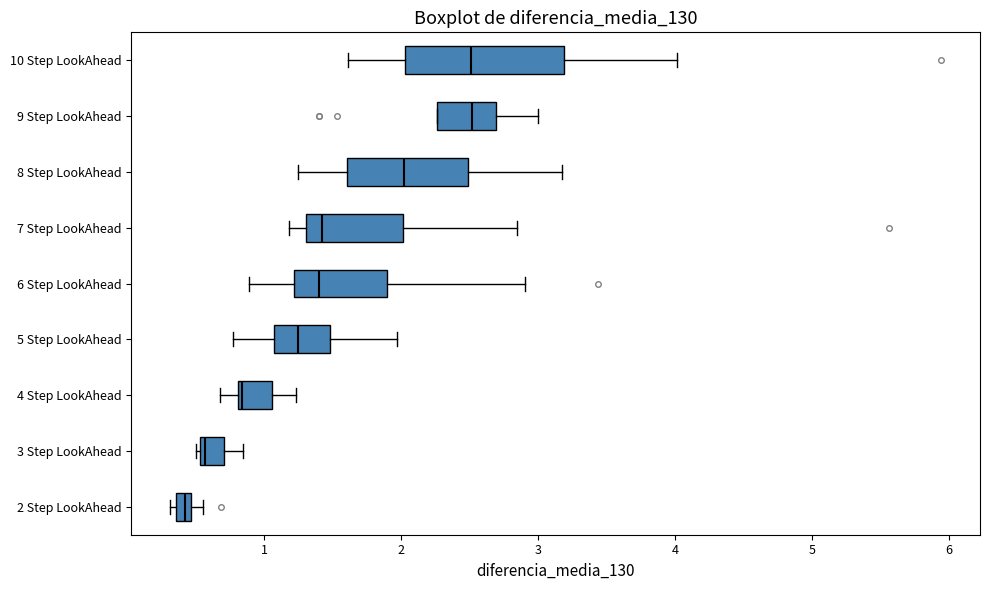

Comparing the boxes themselves (not the whiskers), which one is the widest?

10 Step LookAhead